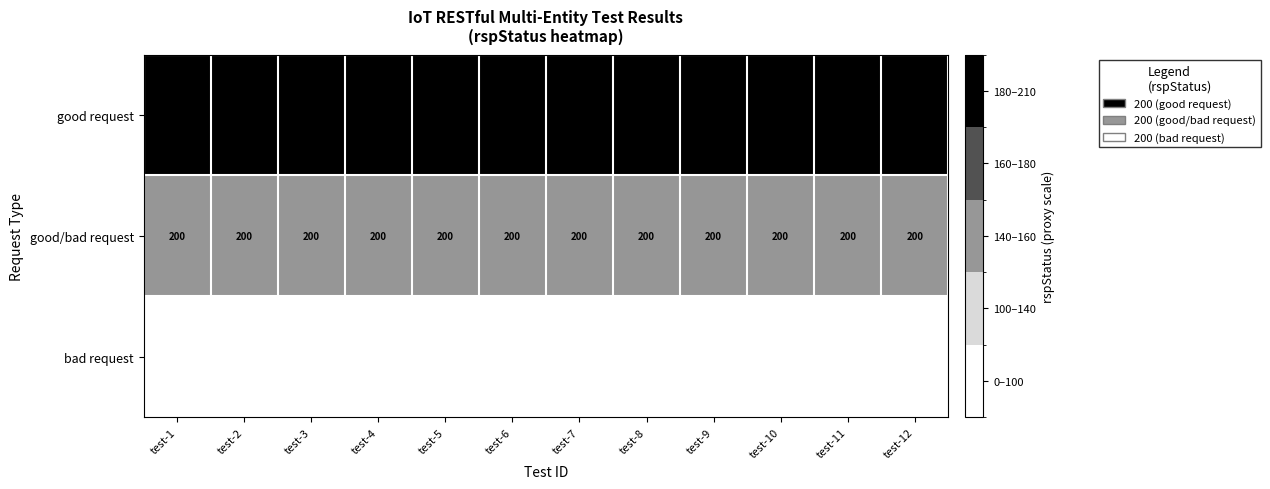

Reading right to left, extract all data points from this chart.

good request: test-12=200	test-11=200	test-10=200	test-9=200	test-8=200	test-7=200	test-6=200	test-5=200	test-4=200	test-3=200	test-2=200	test-1=200
good/bad request: test-12=200	test-11=200	test-10=200	test-9=200	test-8=200	test-7=200	test-6=200	test-5=200	test-4=200	test-3=200	test-2=200	test-1=200
bad request: test-12=200	test-11=200	test-10=200	test-9=200	test-8=200	test-7=200	test-6=200	test-5=200	test-4=200	test-3=200	test-2=200	test-1=200